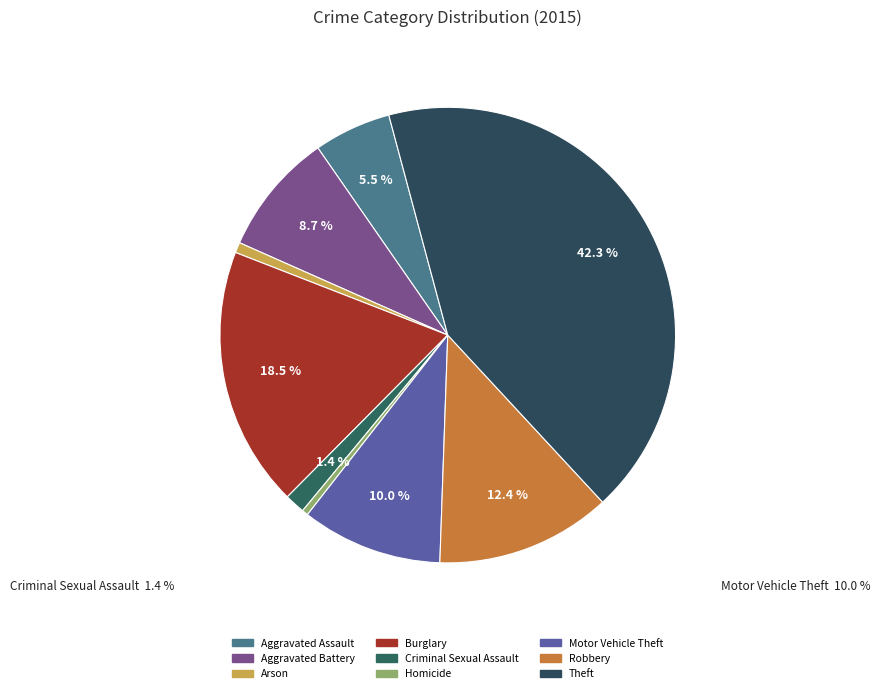

What percentage is the Motor Vehicle Theft slice, to the nearest percent?

10%